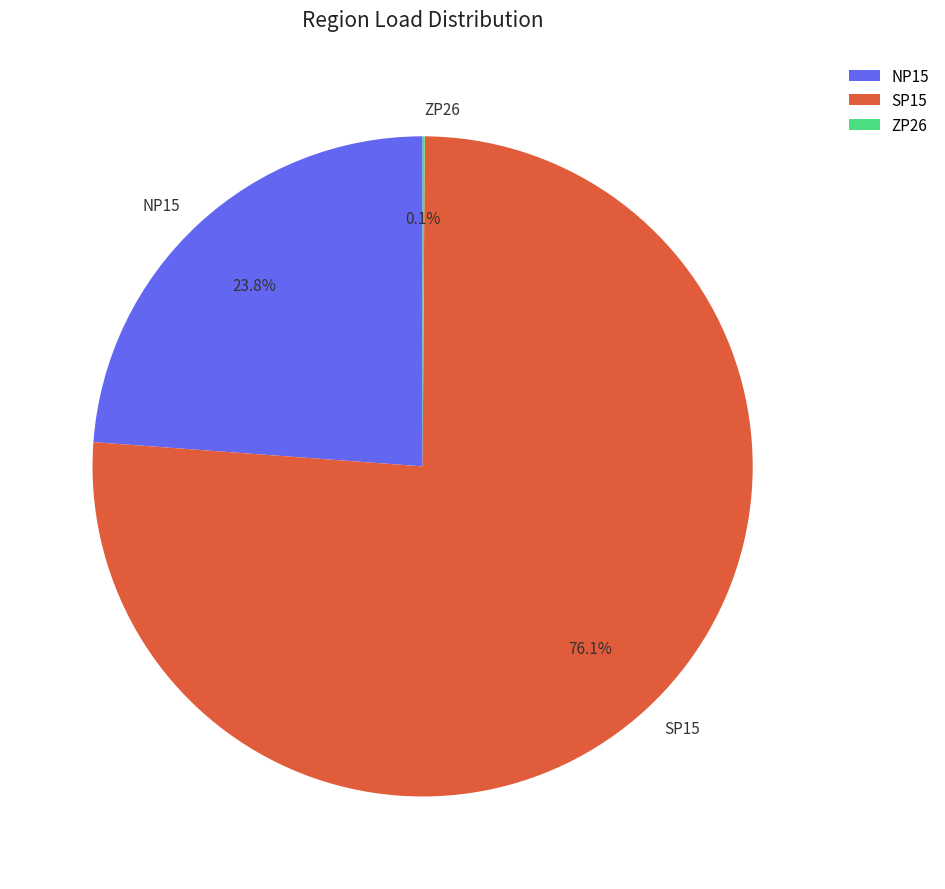

To the nearest percent, what is the difference between the largest and smallest slice percentages?

76%